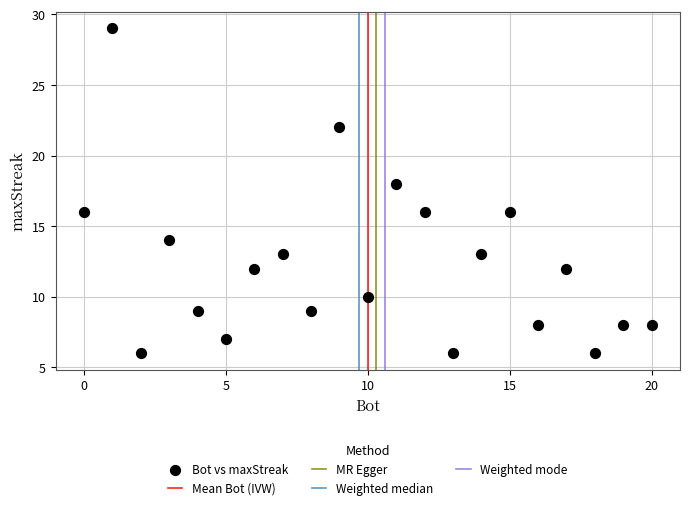

What is the range of X values (max minus min)?

20